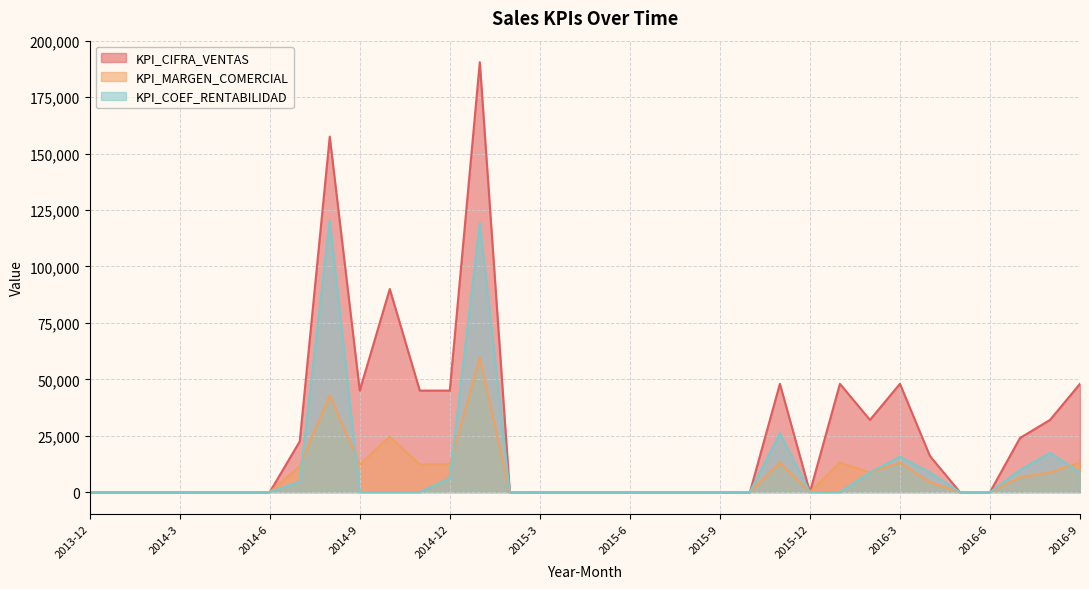

What position from the left is 2016-4?

29